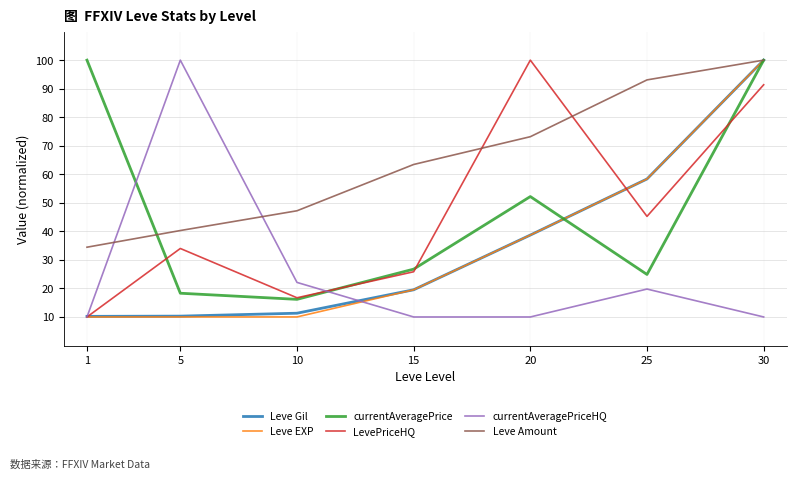

How many distinct data groups are displayed?

6